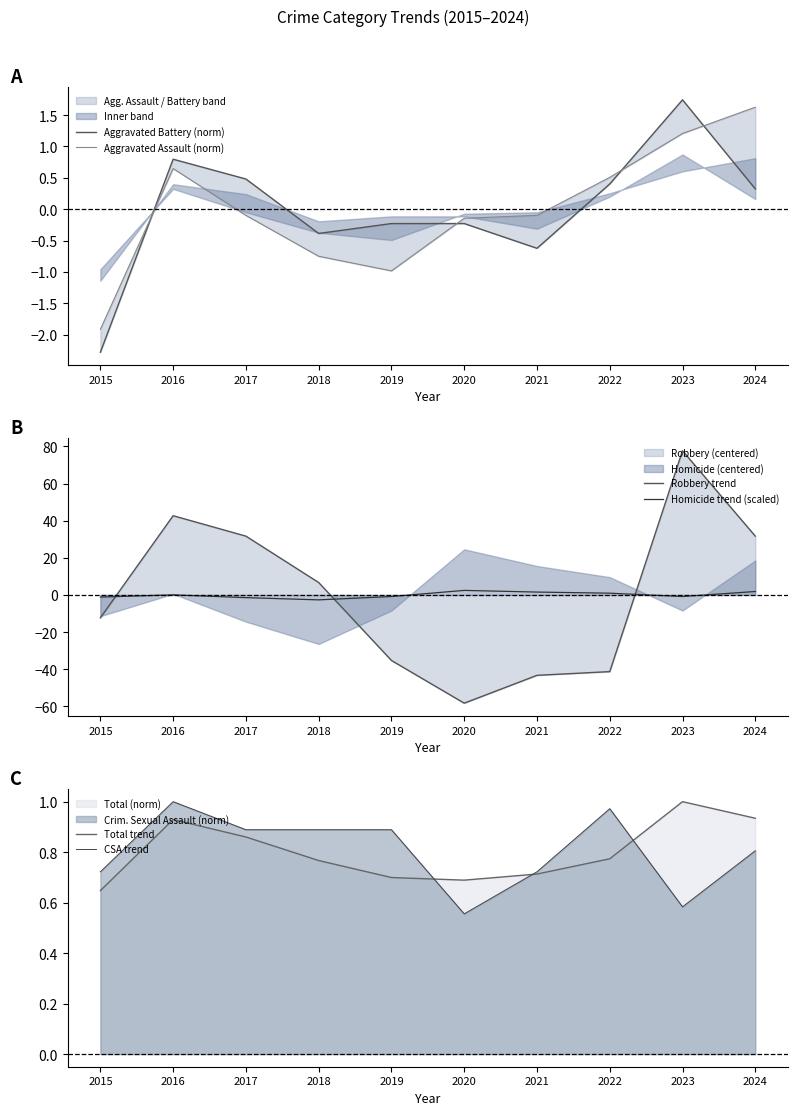

Is it true that Robbery trend equals 12.6 at 2024?

False